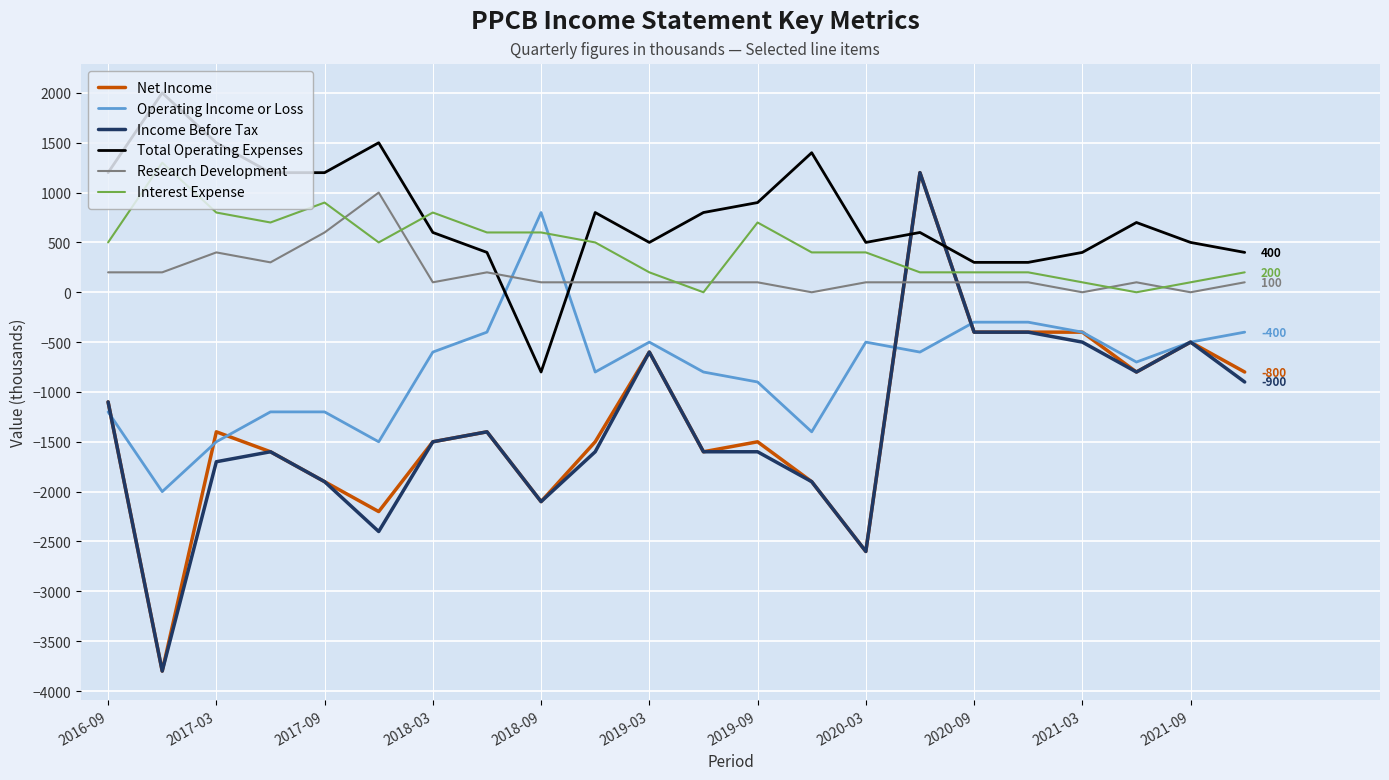

What is the maximum value for Income Before Tax?

1200